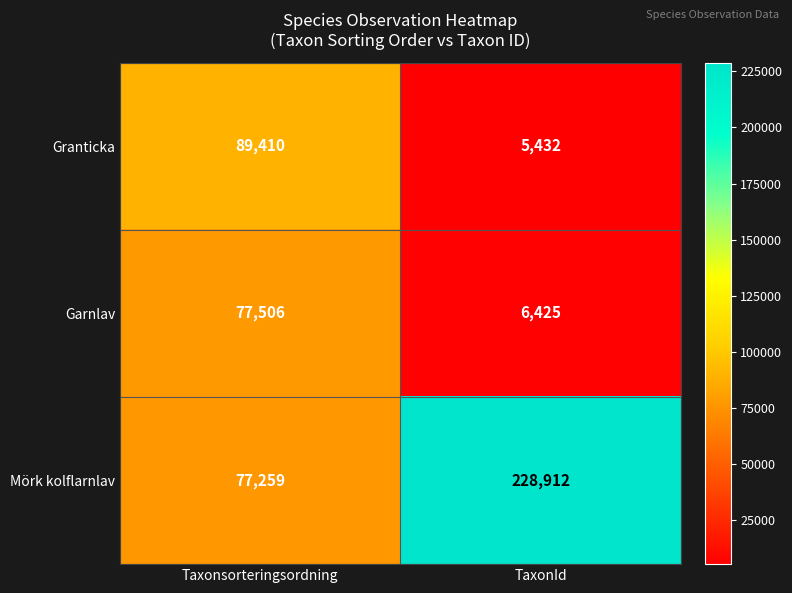

The value of Mörk kolflarnlav at Taxonsorteringsordning is 77259. True or false?

True